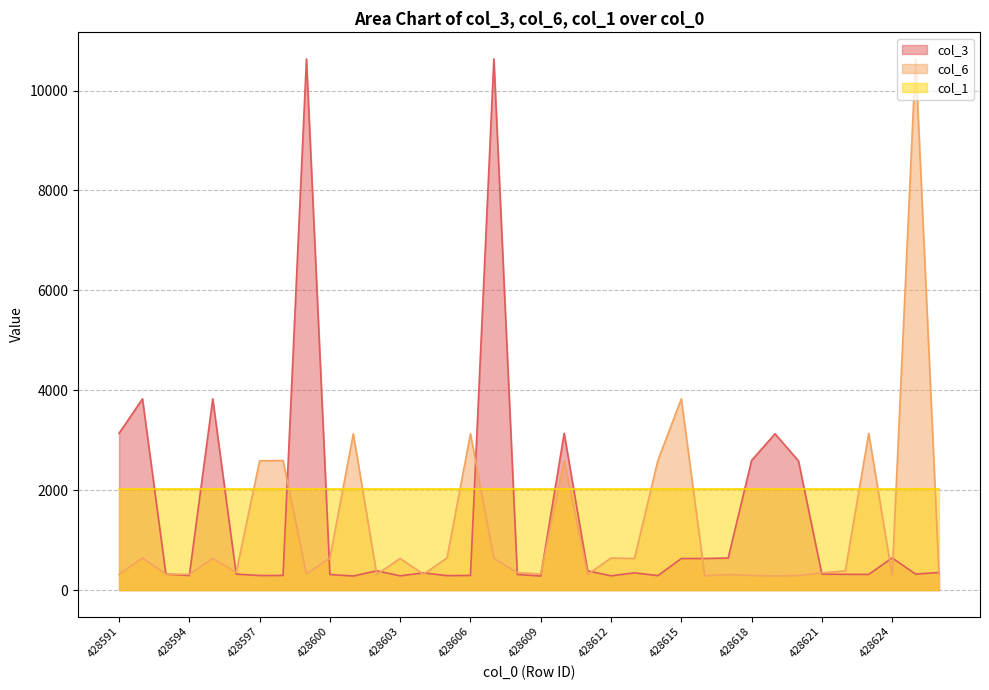

Where is the first local minimum for col_3?

428594